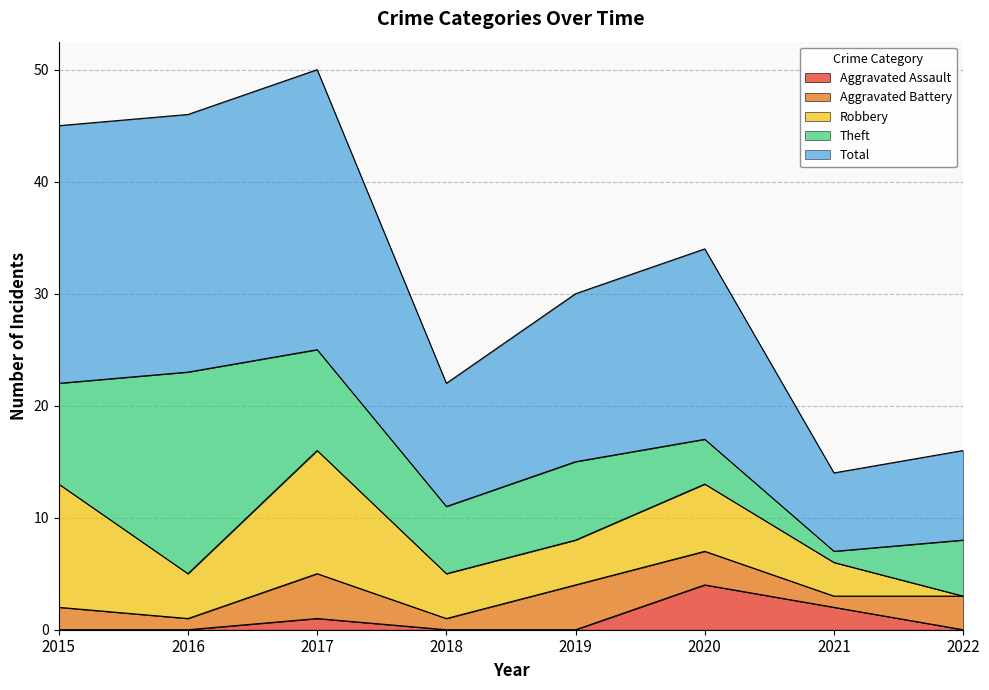

What is the sum of all Theft values?

59